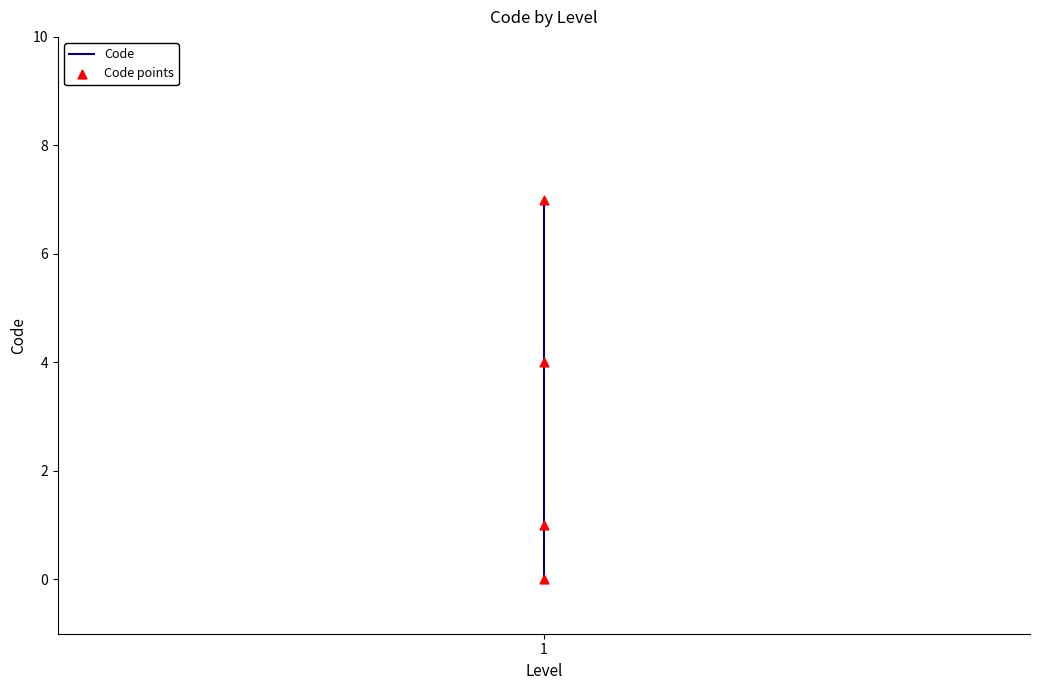

Which series has the widest spread of Y values?

Code